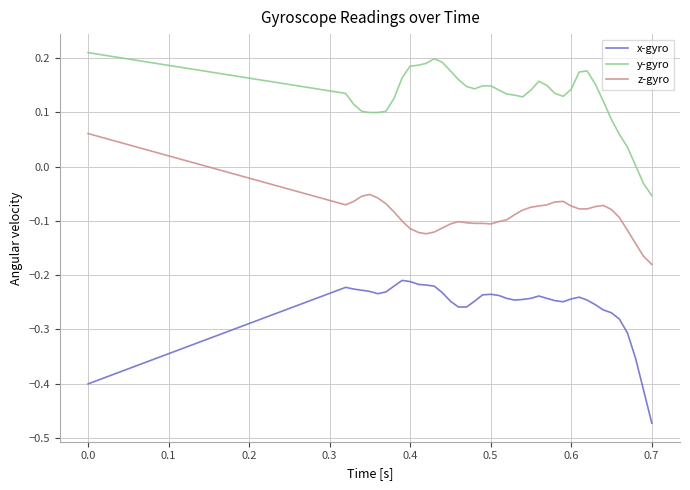

List the series in order of their overall mean, highest first.

y-gyro, z-gyro, x-gyro